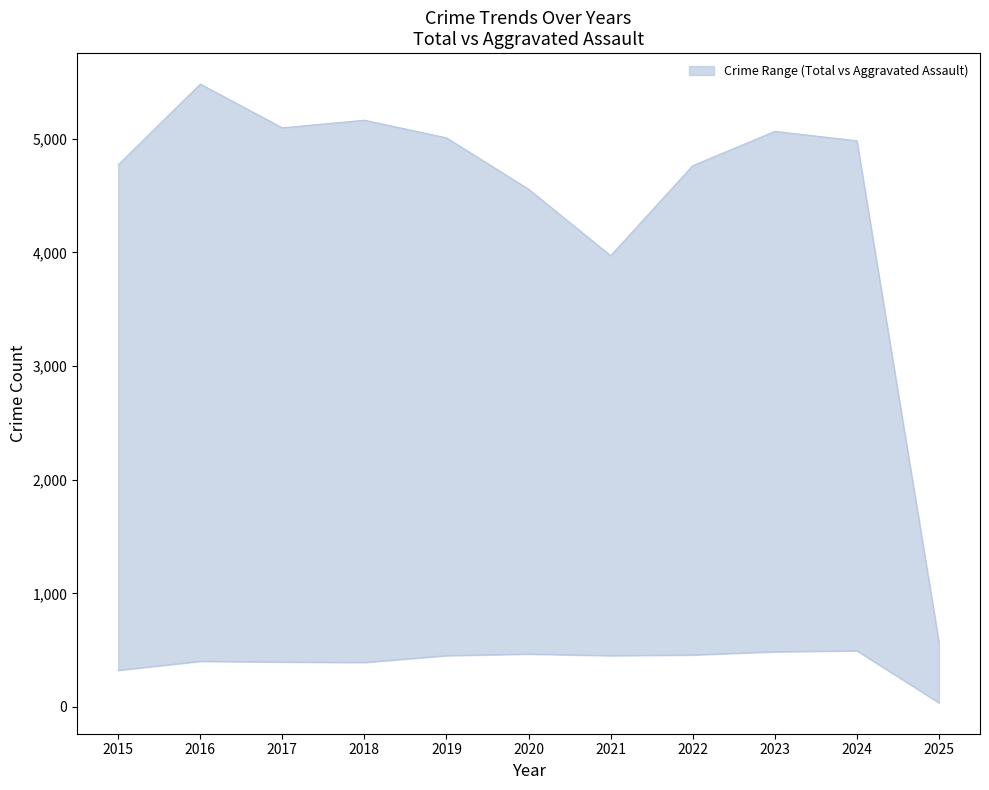

How many interior local valleys does the lower series have?

2